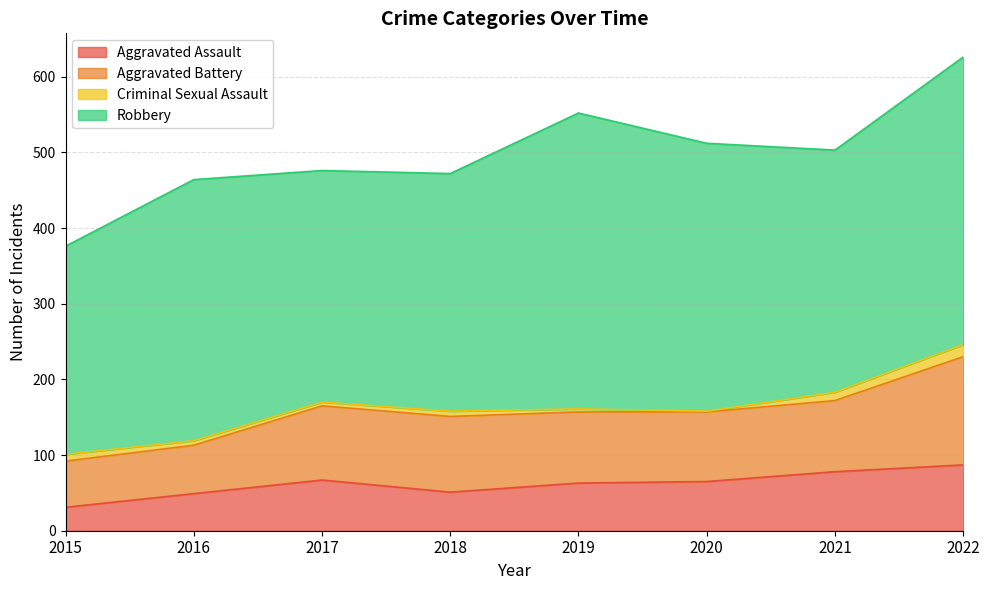

True or false: Criminal Sexual Assault has more than 1 interior local peaks.

False